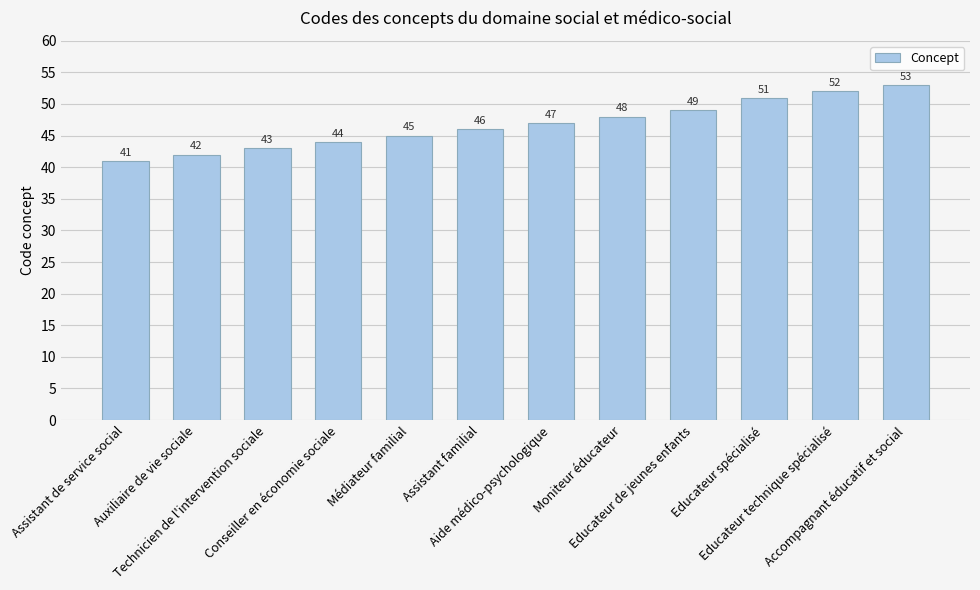

Does the chart contain stacked bars?

No